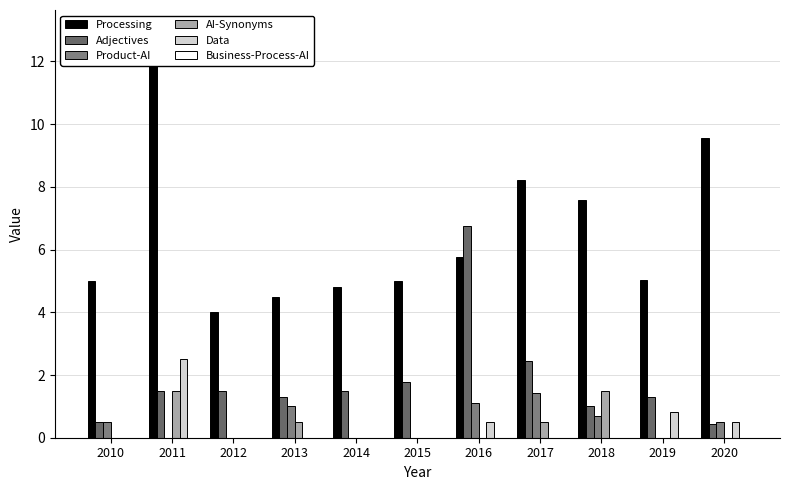

What is the difference between the maximum and second lowest values in the Data series?

2.5